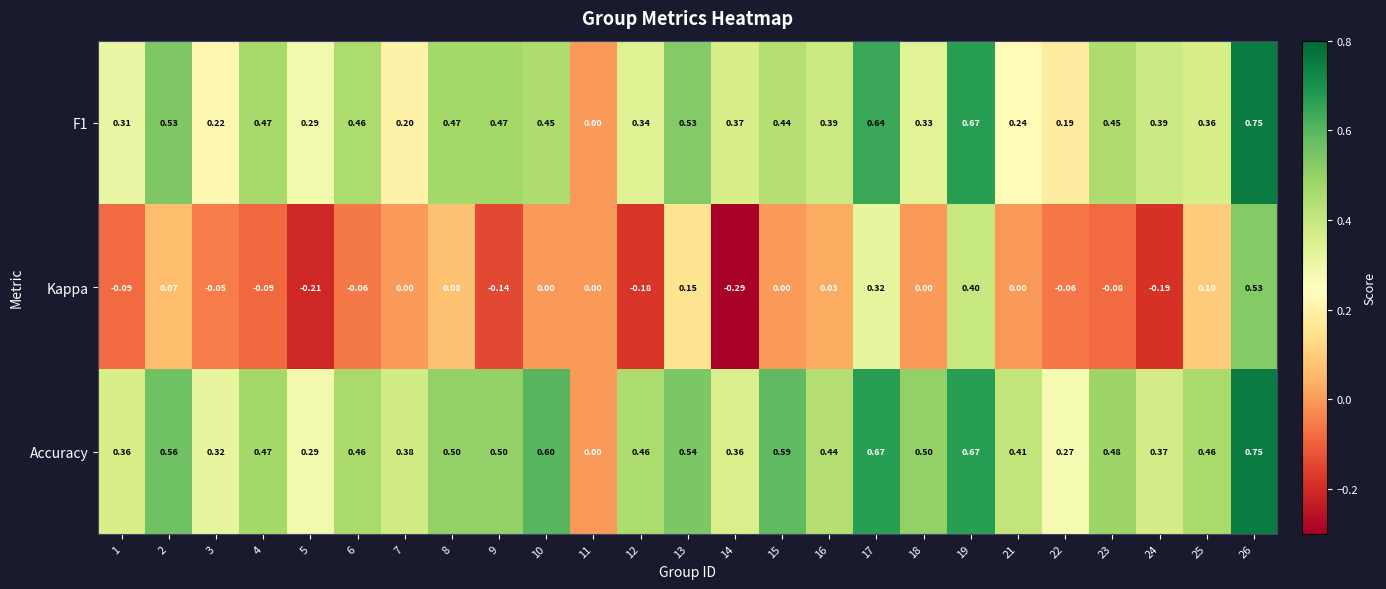

Which series has the largest total across all categories?

Accuracy